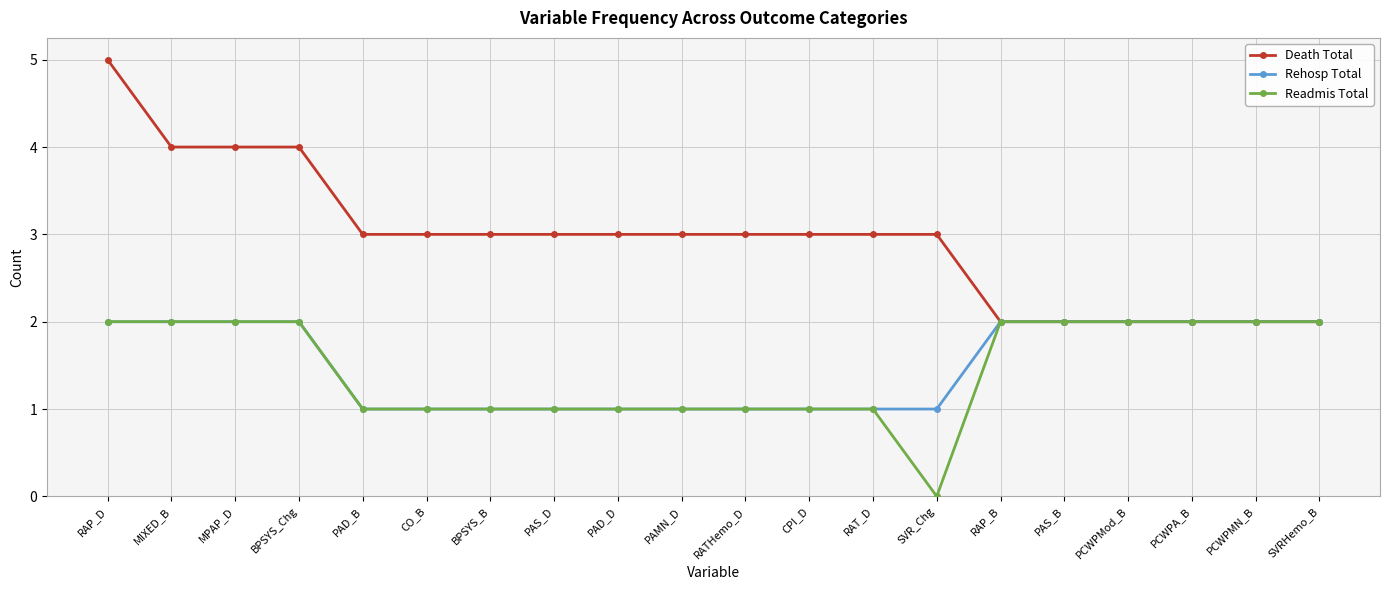

What is the total value across all series at PAD_D?

5